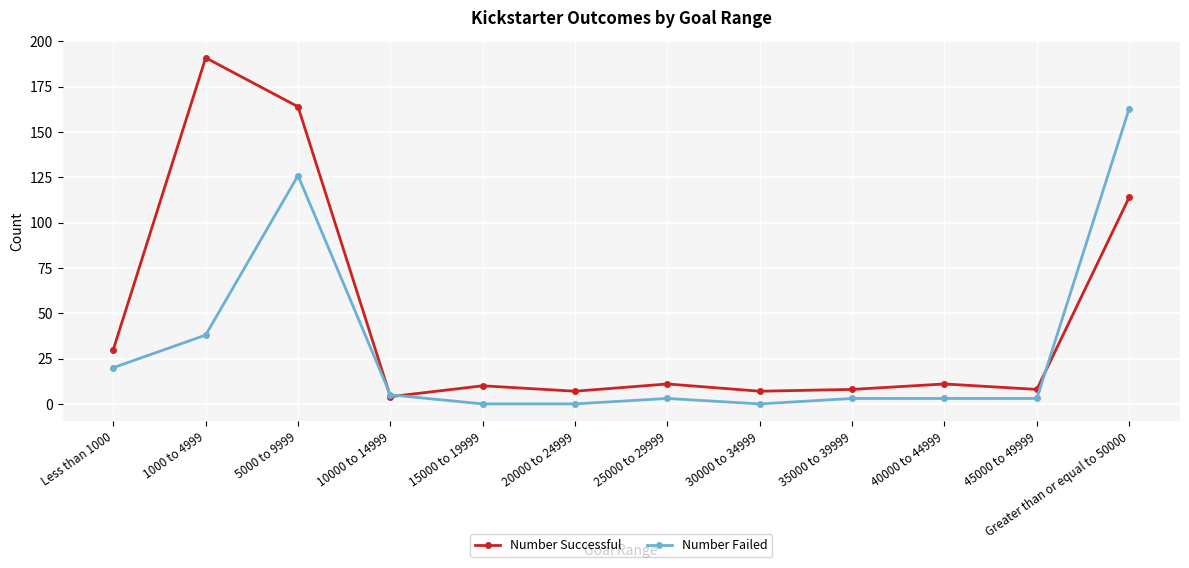

At how many categories does at least one series exceed 74?

3